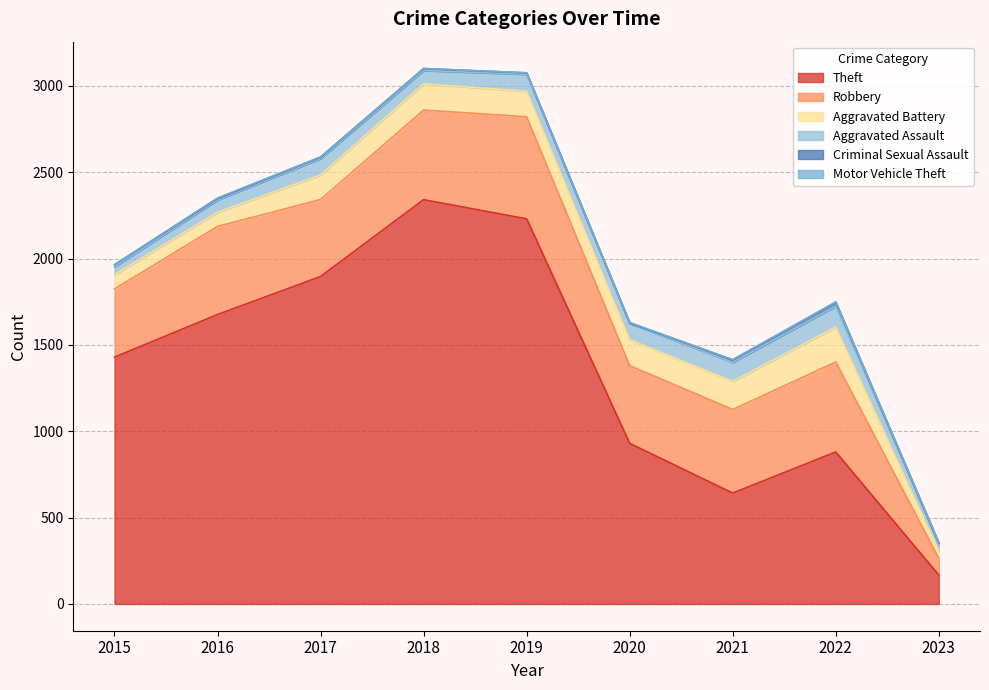

At which label does Aggravated Assault reach its peak?

2022